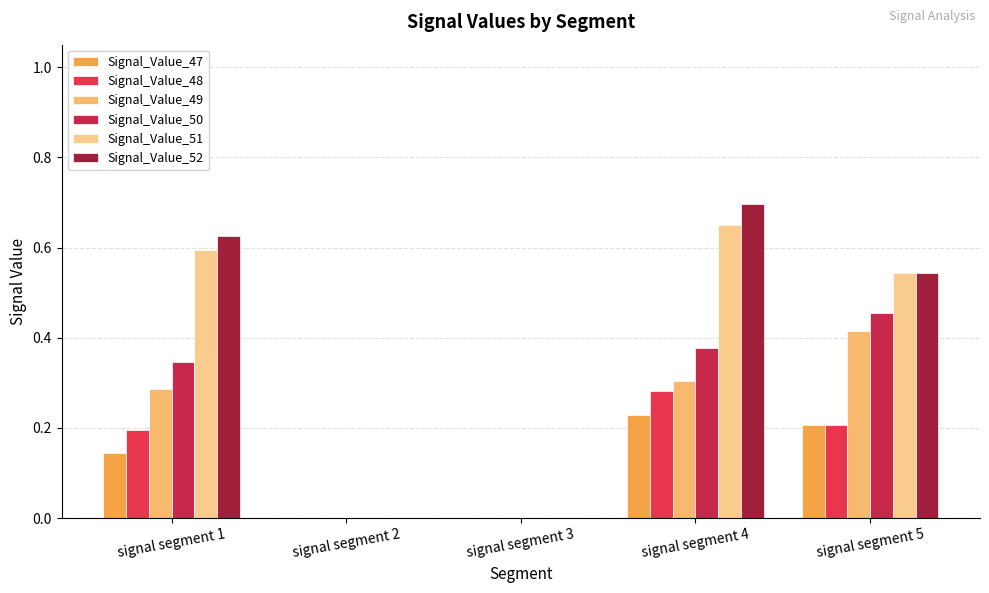

What are all the series names shown in the legend?

Signal_Value_47, Signal_Value_48, Signal_Value_49, Signal_Value_50, Signal_Value_51, Signal_Value_52